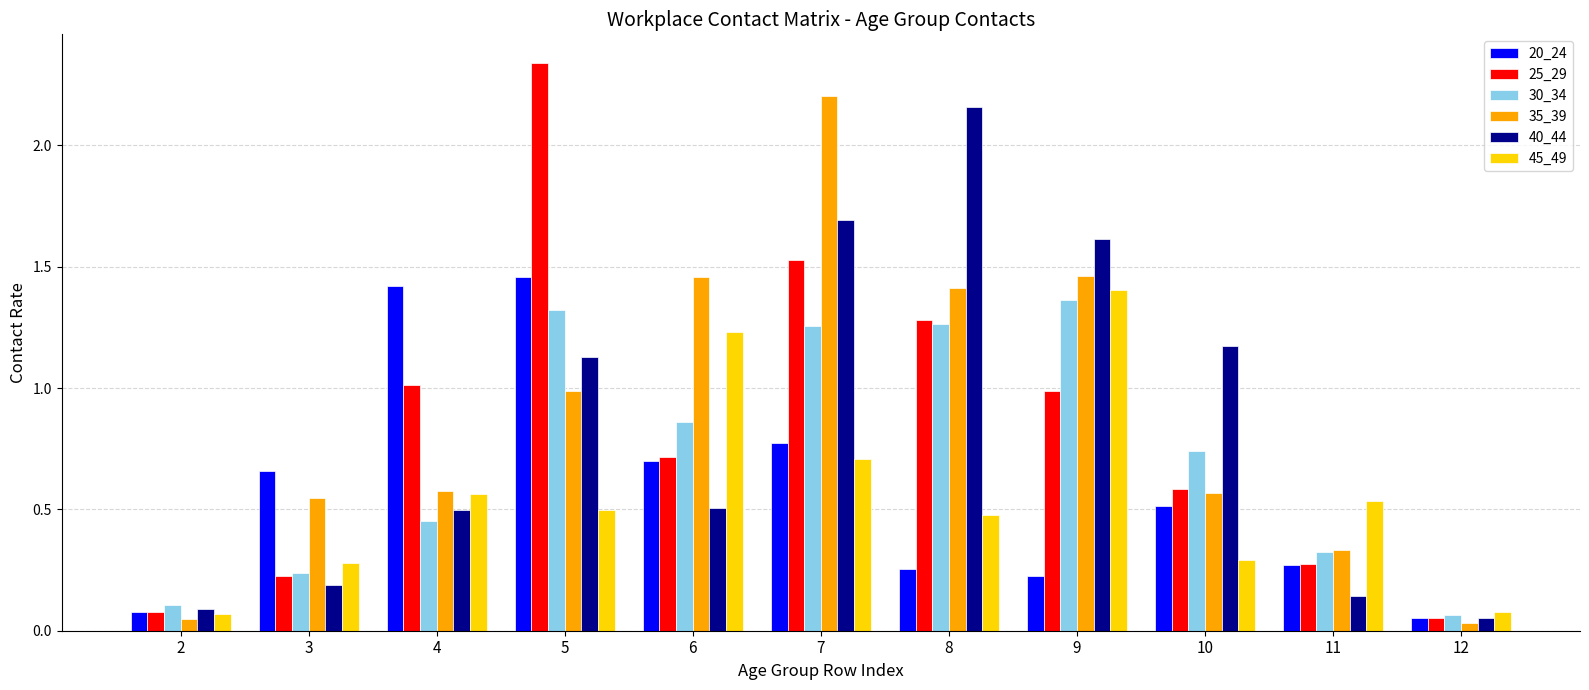

Is it true that 30_34 equals 0.2 at 10?

False